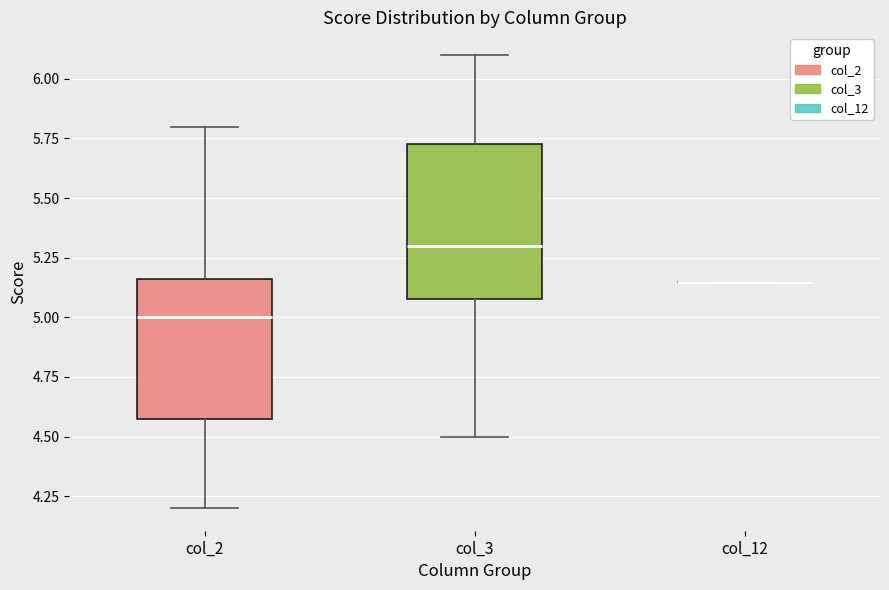

Which box is the tallest, from its lower edge to its upper edge?

col_3